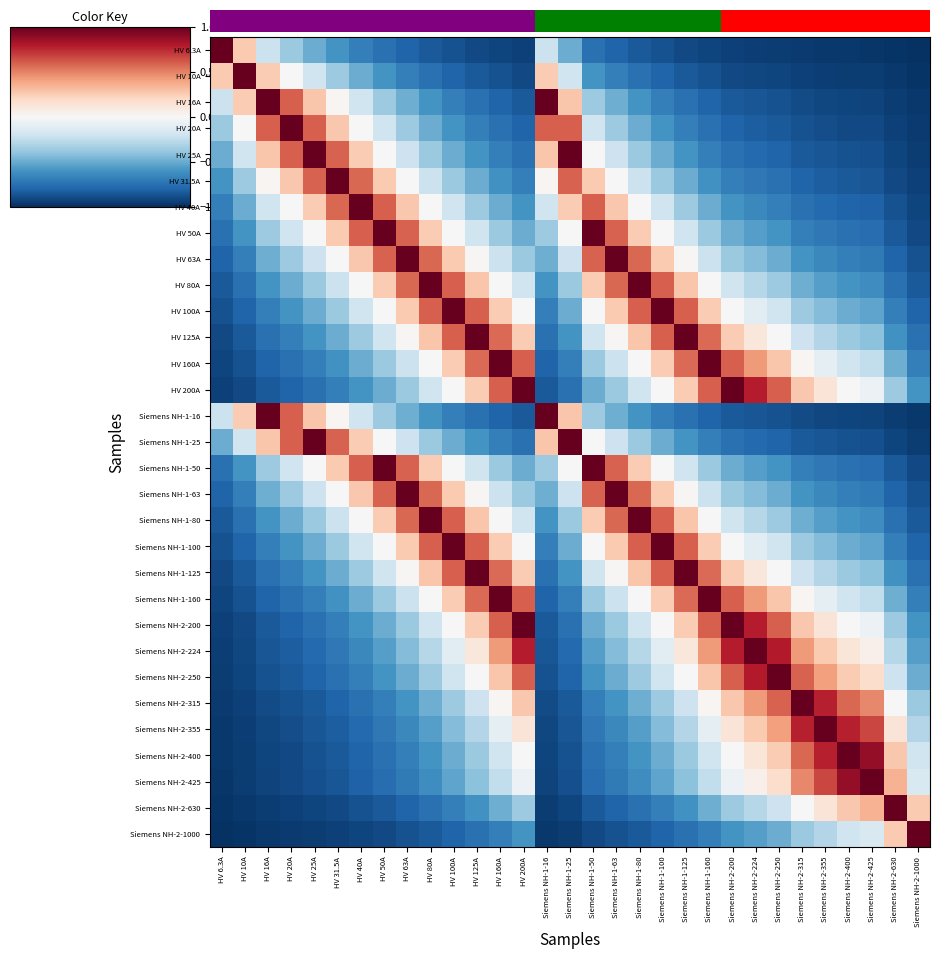

What is the maximum value for HV 125A?

1.0